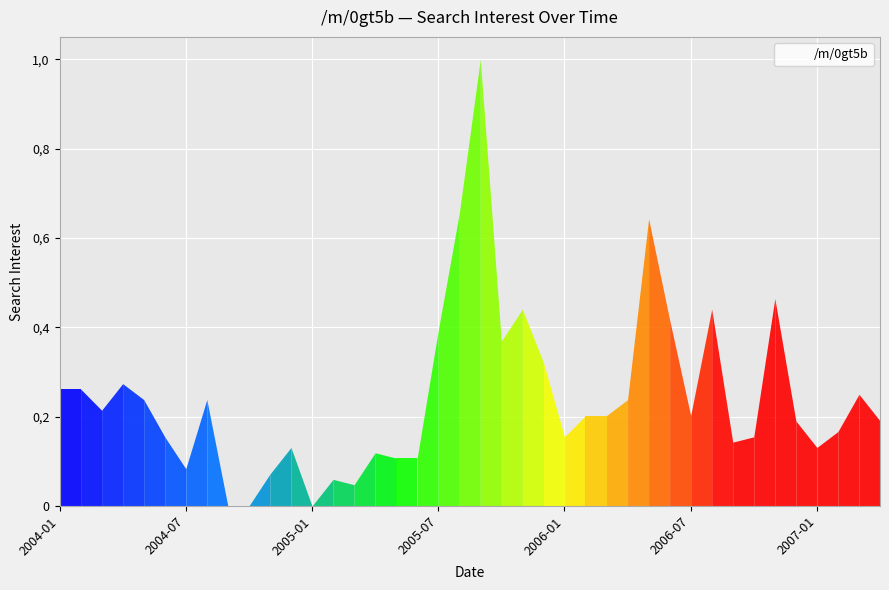

What is the average value?

0.2